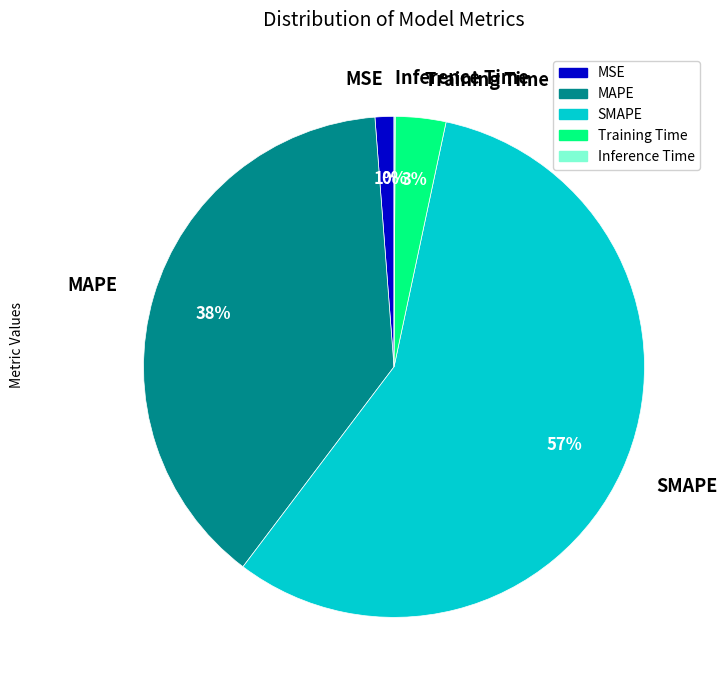

To the nearest percent, what percentage of the pie is MAPE?

38%